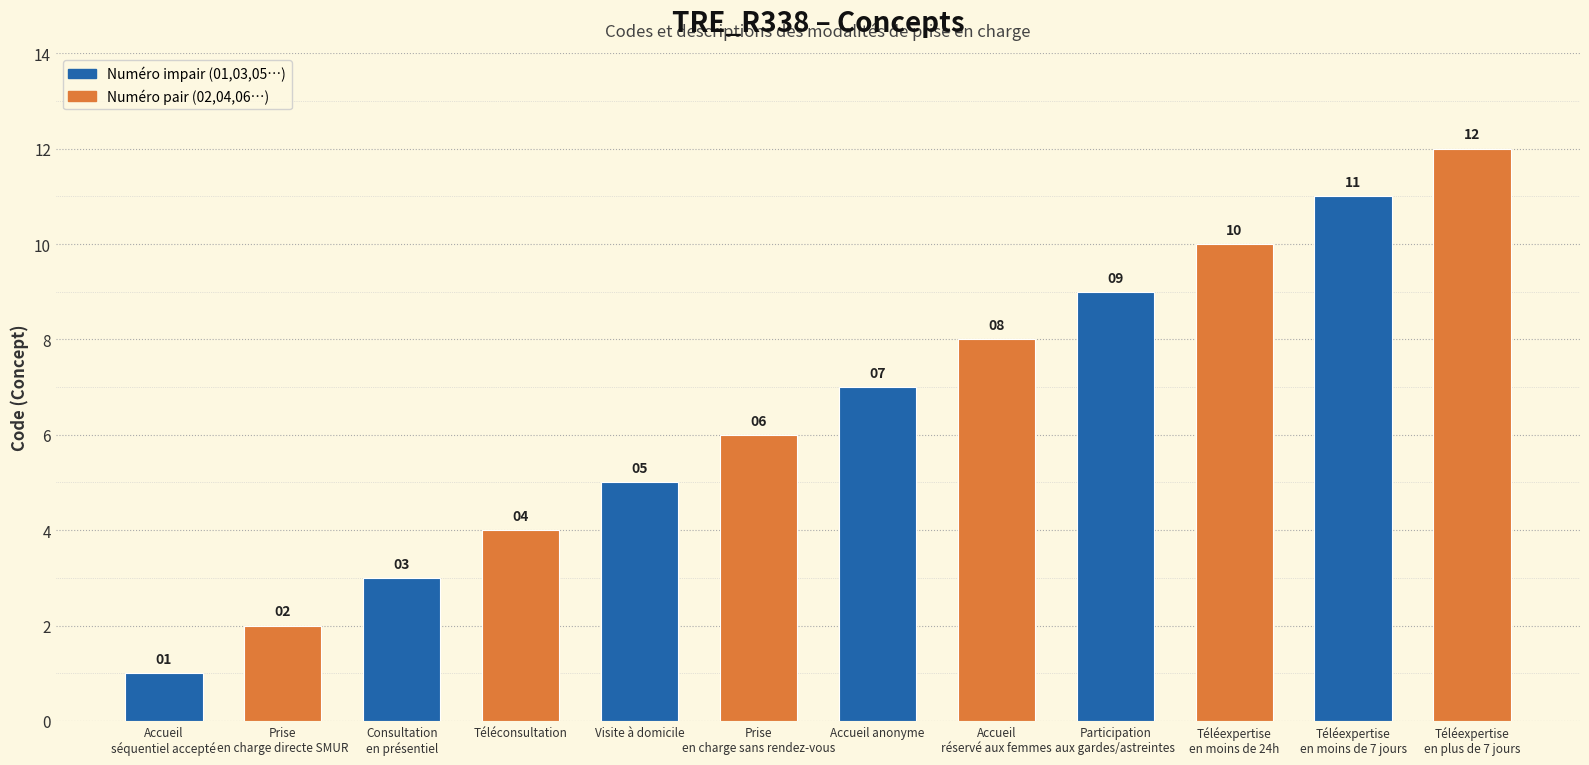

Is it true that the value at Accueil
réservé aux femmes is 8?

True